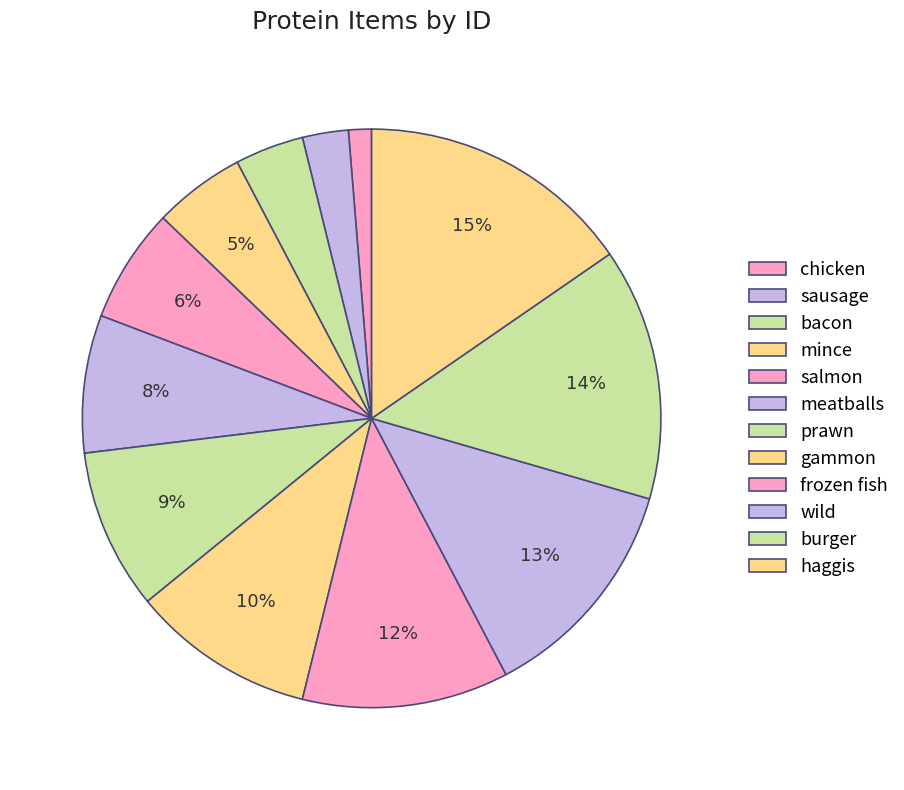

How many segments does this pie chart have?

12